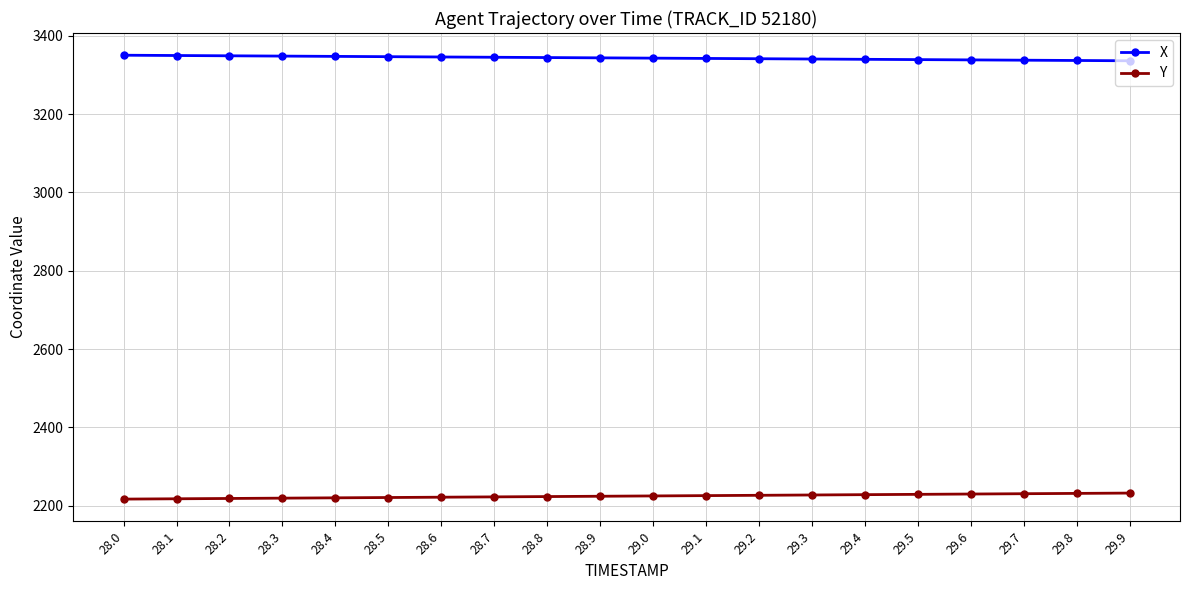

True or false: X and Y cross at least once.

False